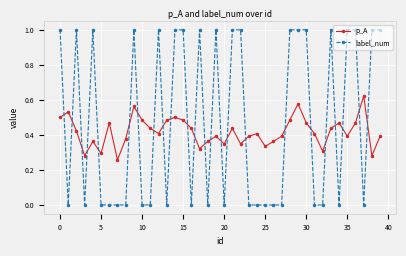

In p_A, how many points are higher than both neighbors (excluding endpoints)?

11